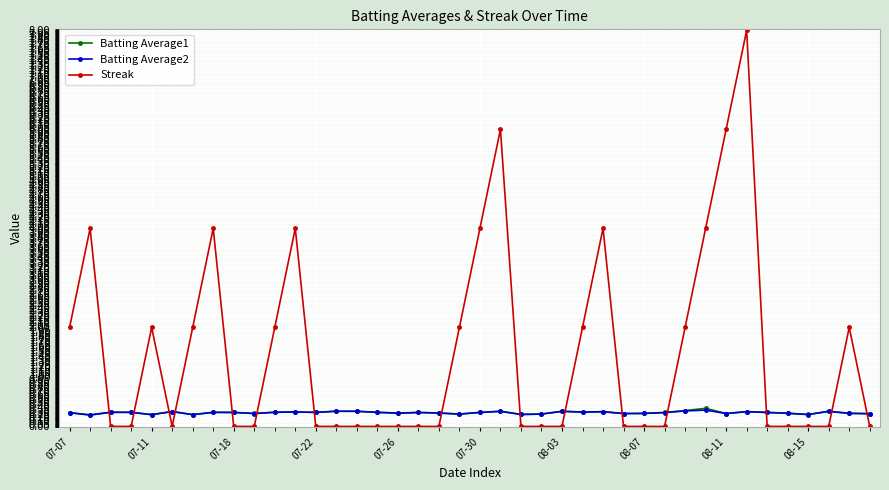

What are all the series names shown in the legend?

Batting Average1, Batting Average2, Streak